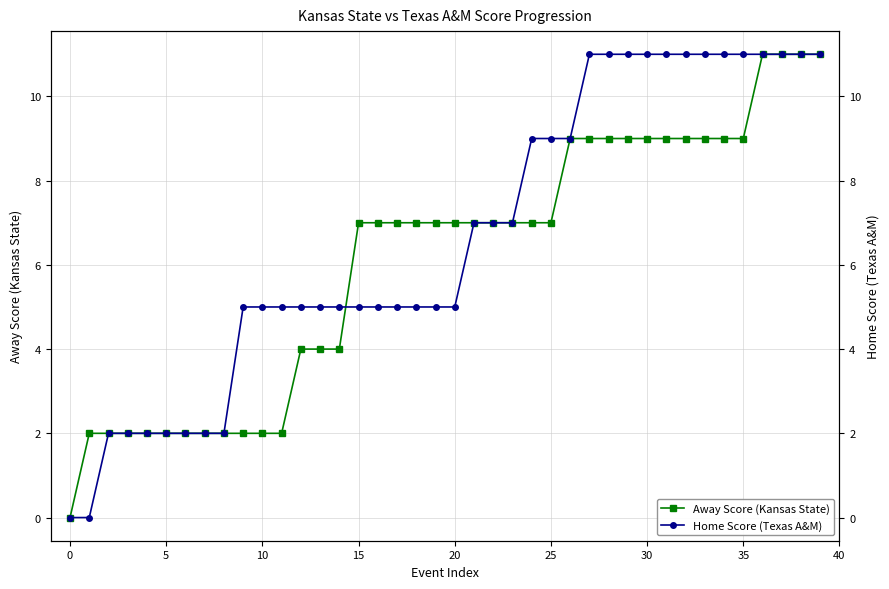

What is the approximate value of Away Score (Kansas State) at 22, to the nearest 5?

5